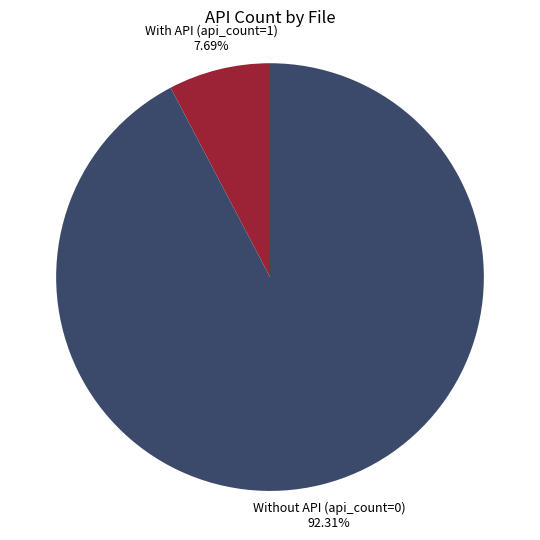

Which category has the smallest portion of the pie?

With API (api_count=1)